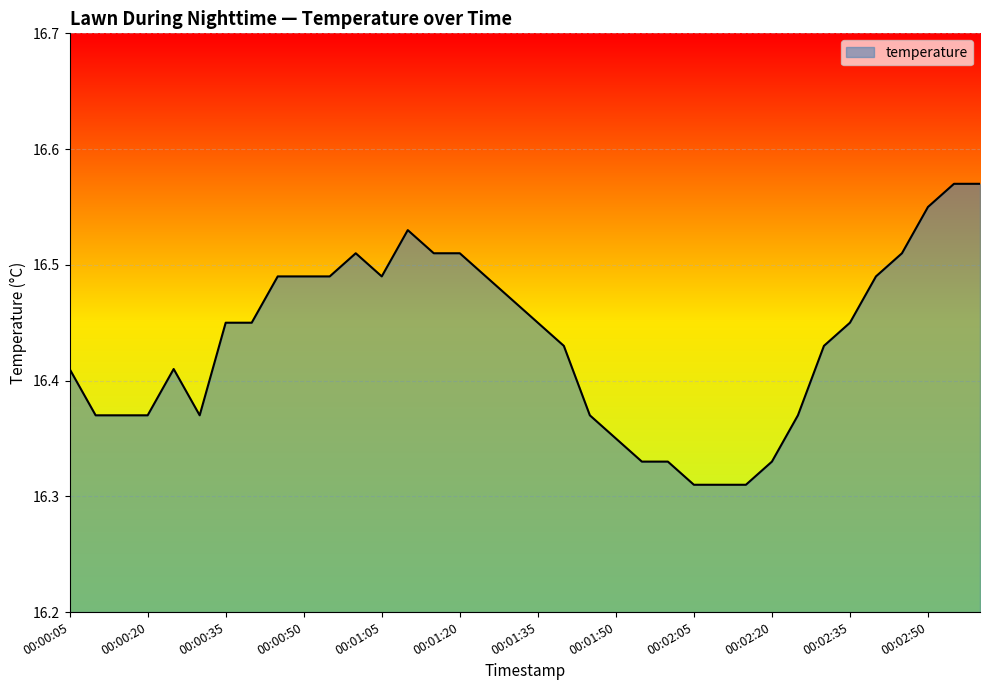

What is the sum of all values?

591.6